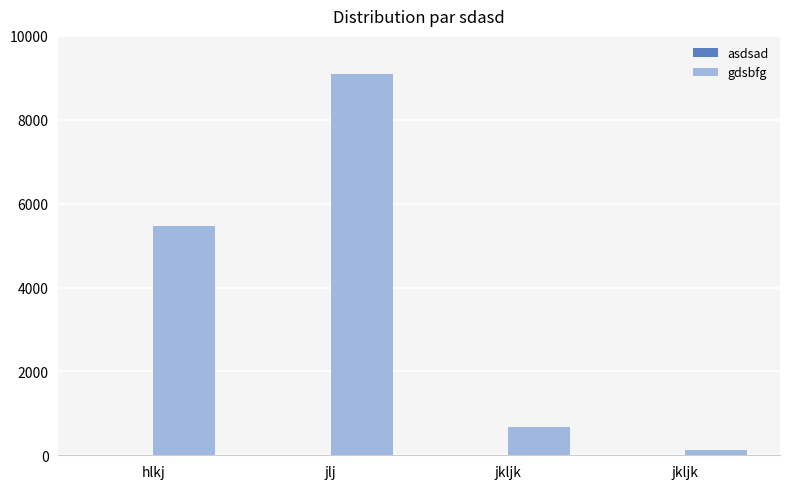

What is the value of the gdsbfg bar at the 2nd from the left?

9080